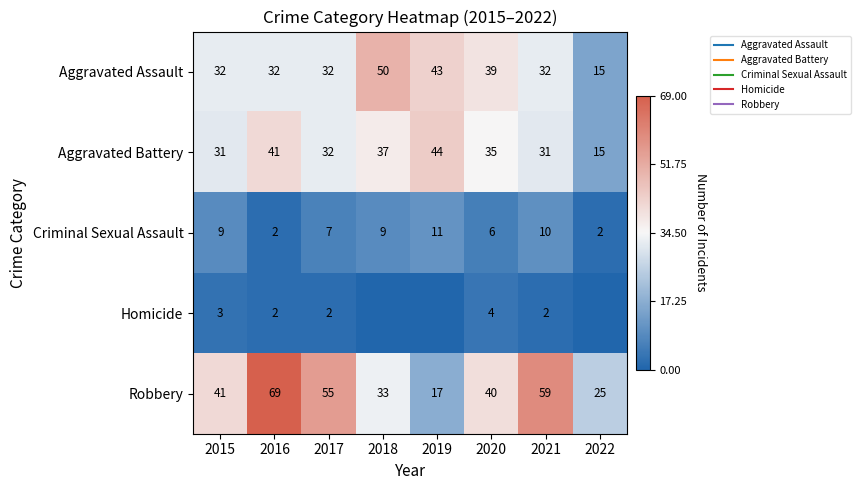

List the labels in order of Criminal Sexual Assault value, largest first.

2019, 2021, 2015, 2018, 2017, 2020, 2016, 2022